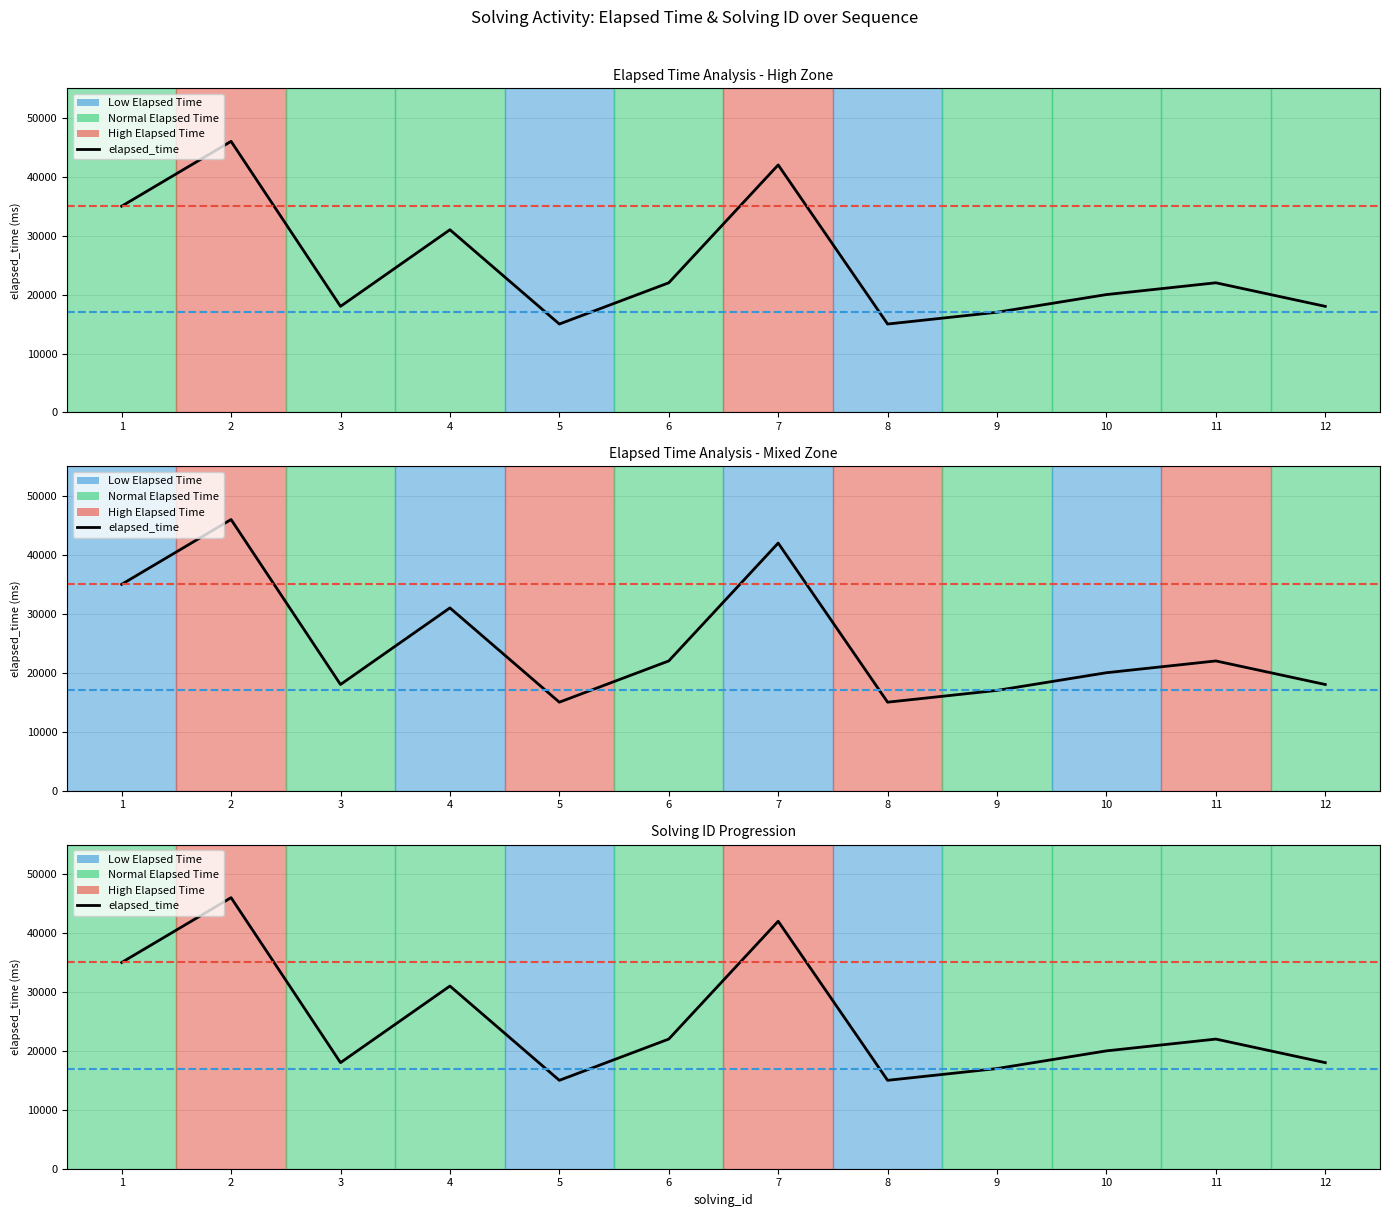

At which category does the data reach its first local valley?

3